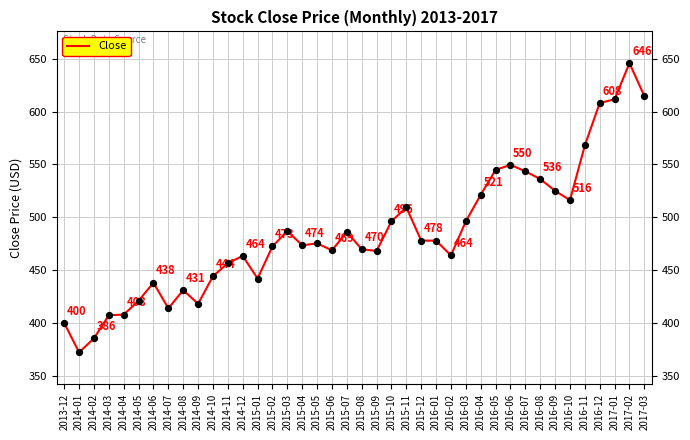

Between 2016-03 and 2014-02, which is larger?

2016-03